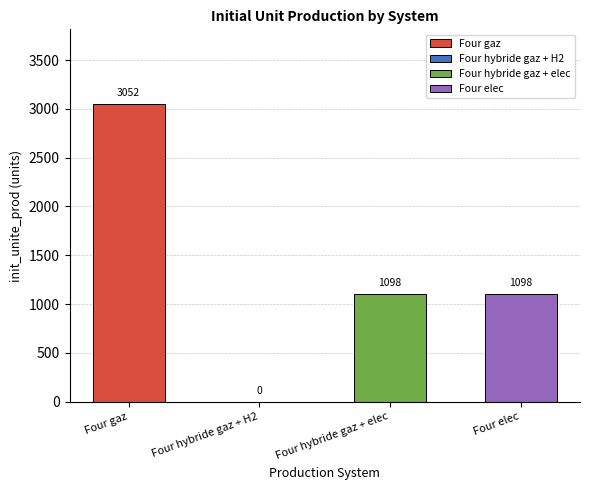

What is the difference between the maximum and minimum values?

3051.6